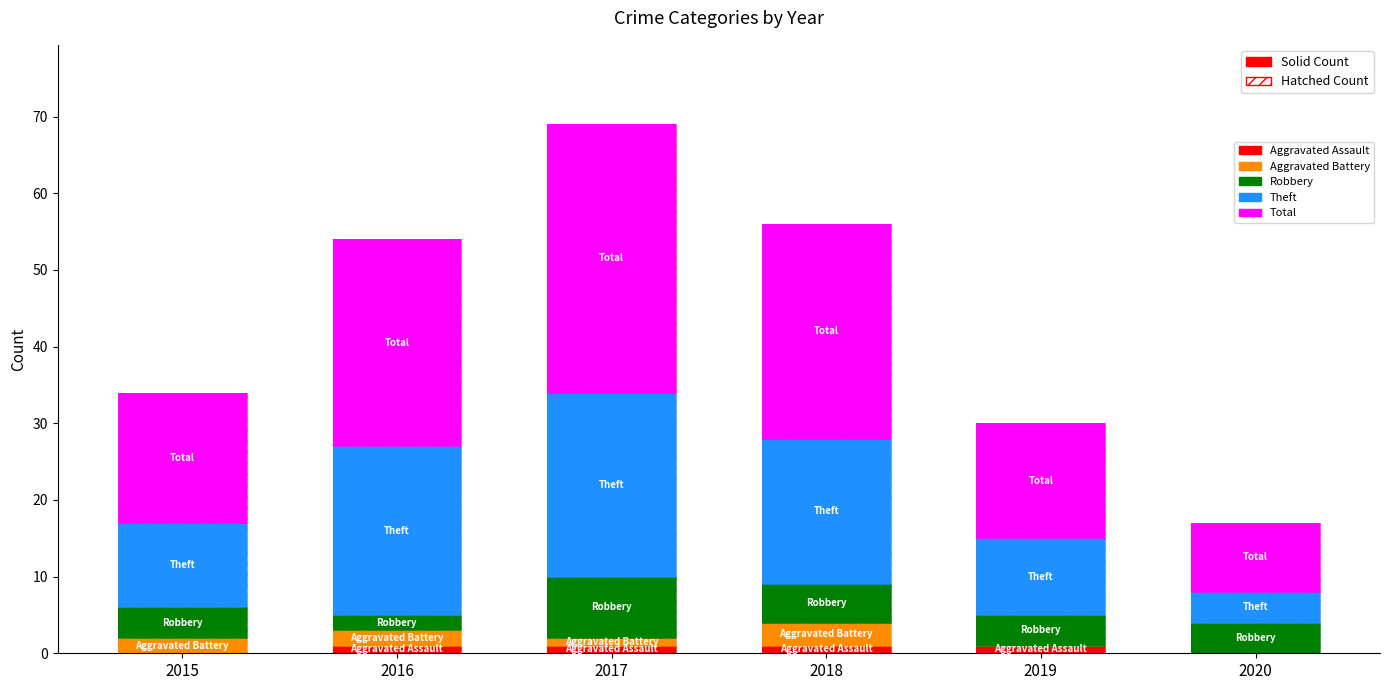

What is the total value across all series at Theft?

90